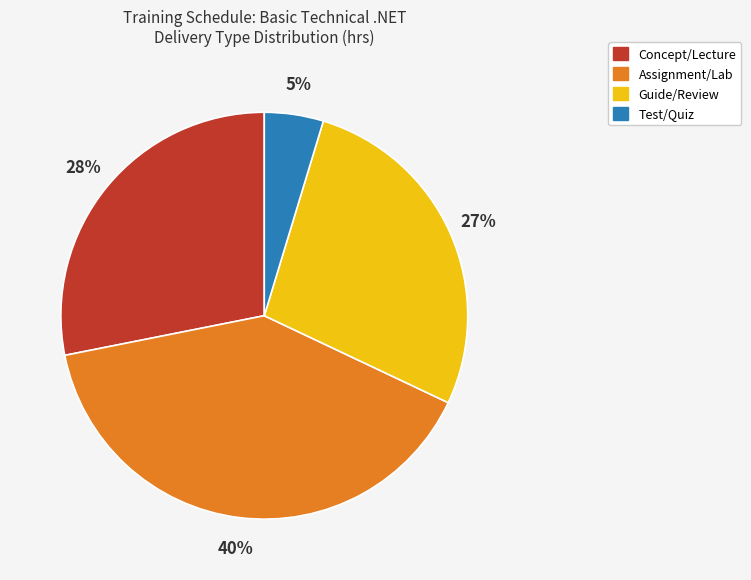

What is the largest slice in the pie chart?

Assignment/Lab